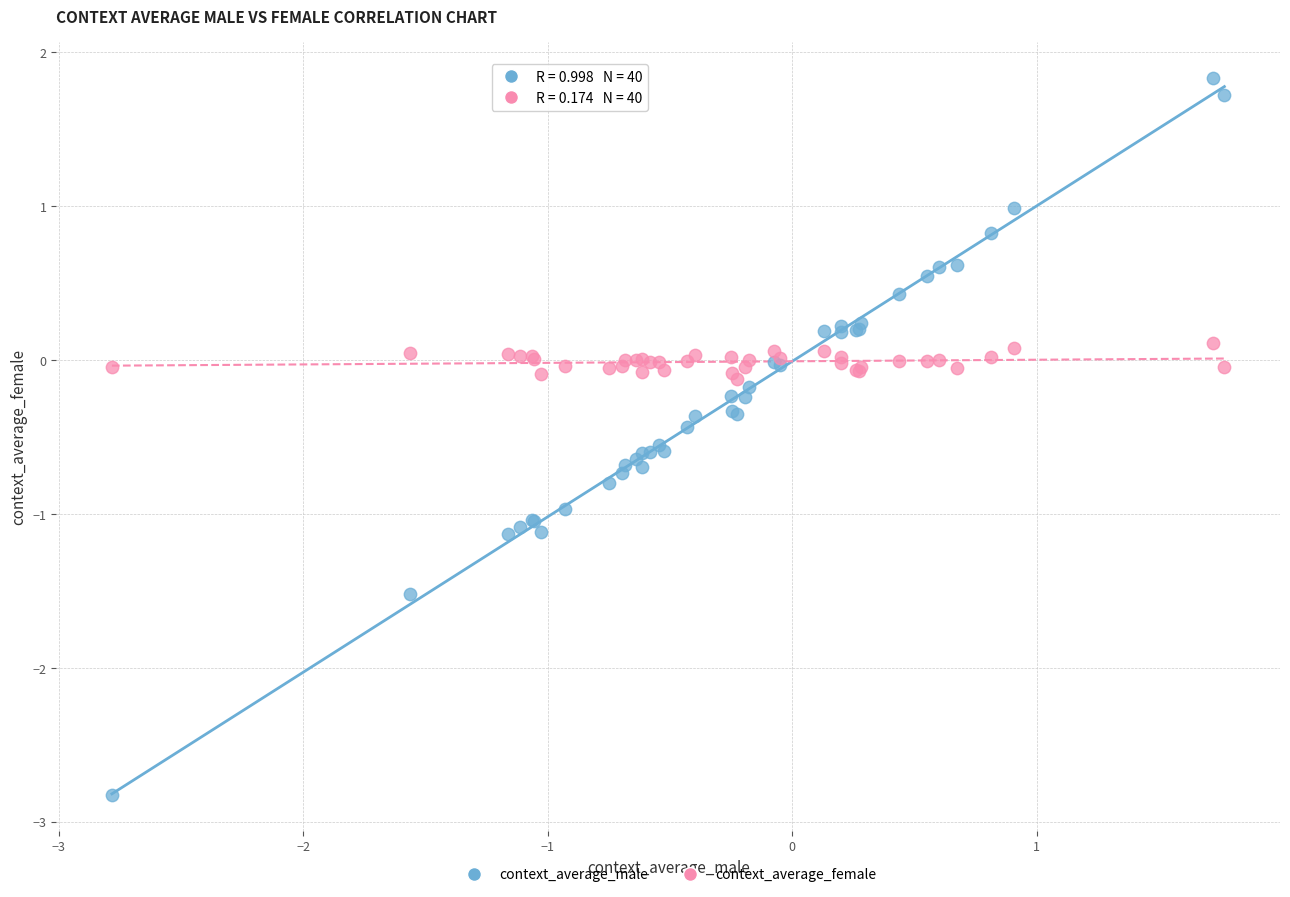

Which series has the widest spread of Y values?

context_average_male